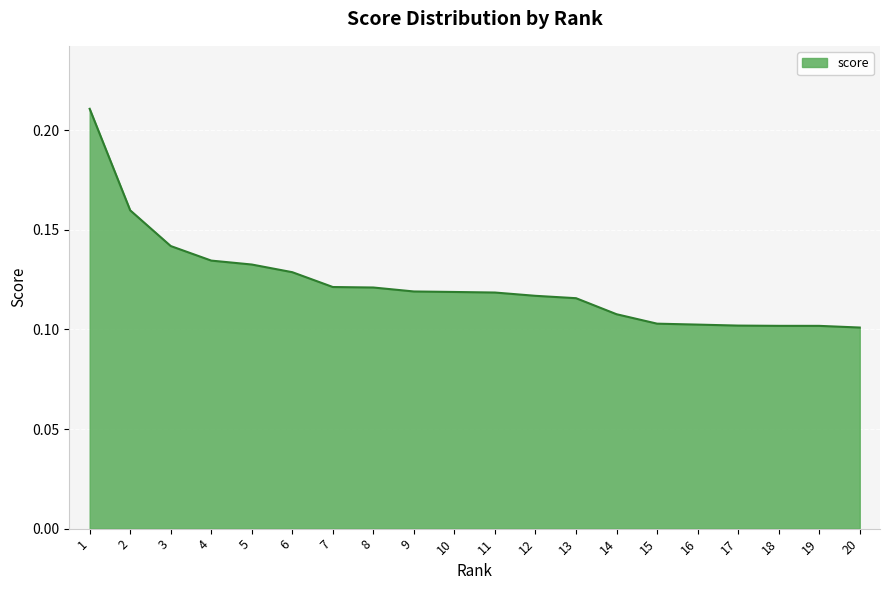

Is it true that the value at 19 is 0.1?

True